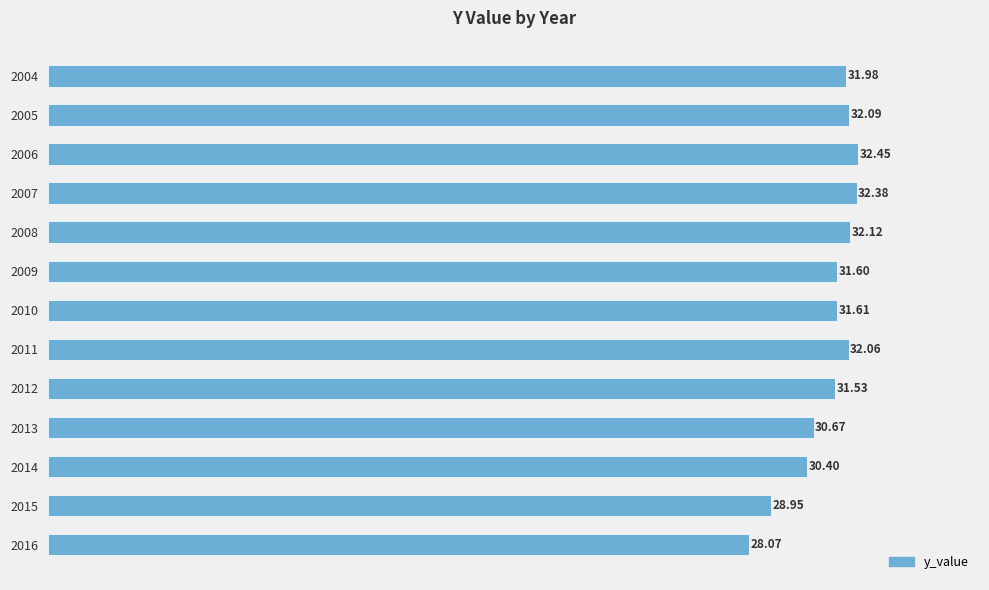

Between 2004 and 2007, which is larger?

2007